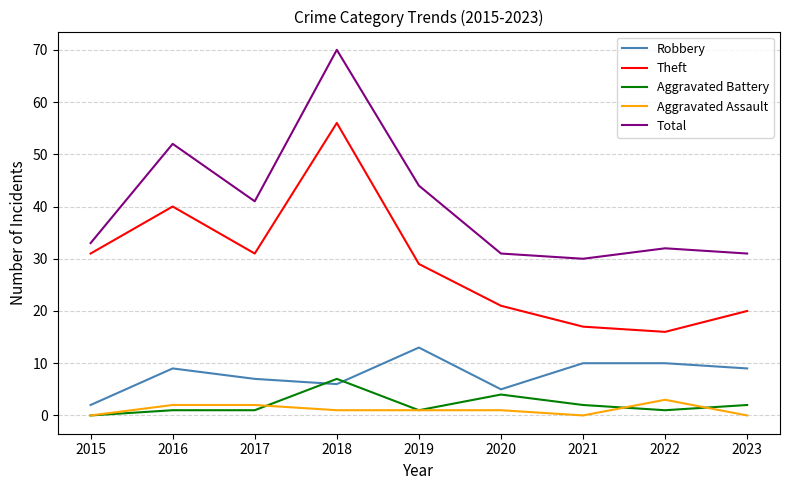

Which series has the largest total across all categories?

Total